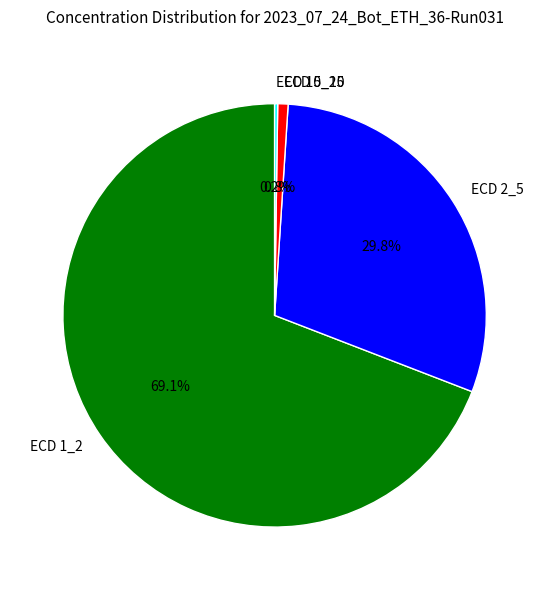

What percentage do ECD 5_10 and ECD 2_5 together represent?

30.6%